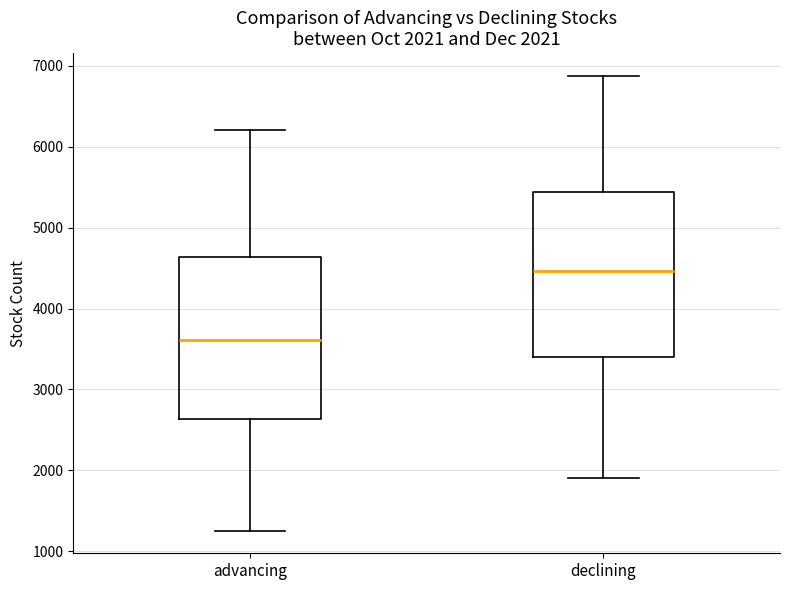

Which box has the lowest median line?

advancing